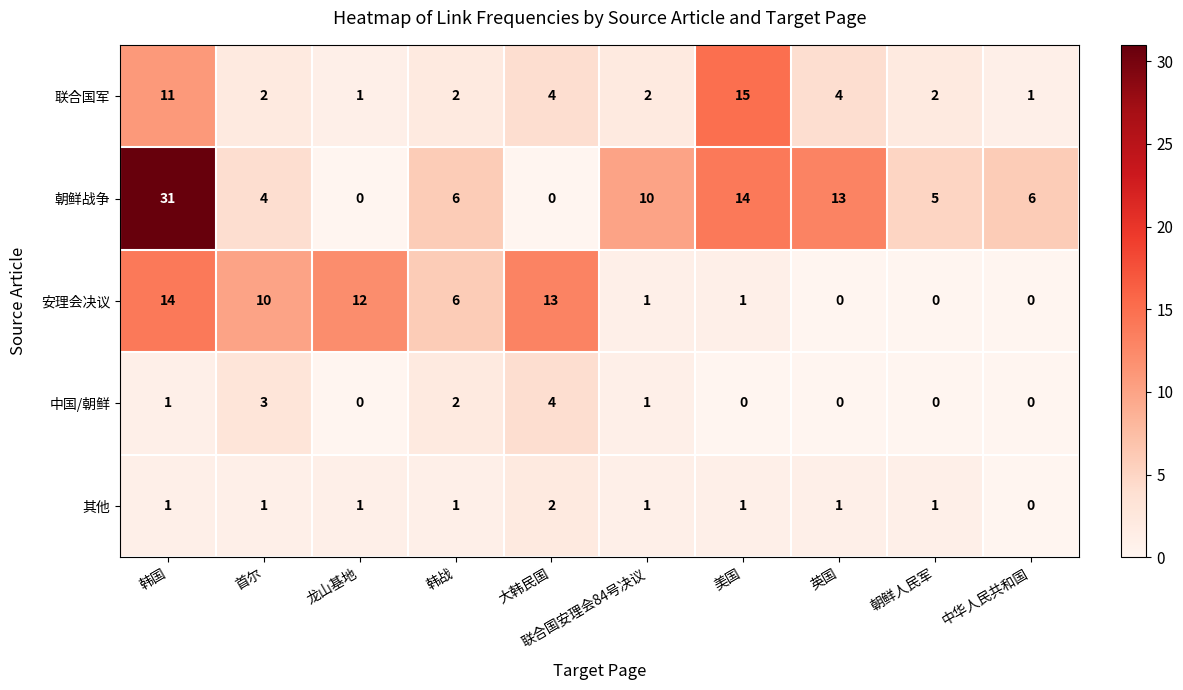

What is the average value of the 朝鲜战争 series?

9